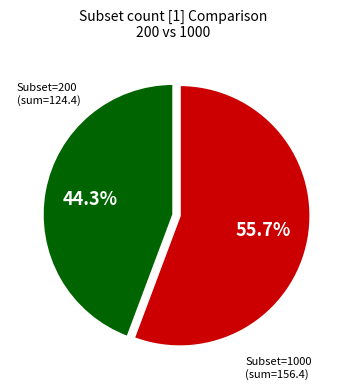

Is there any slice that represents more than half of the pie?

Yes